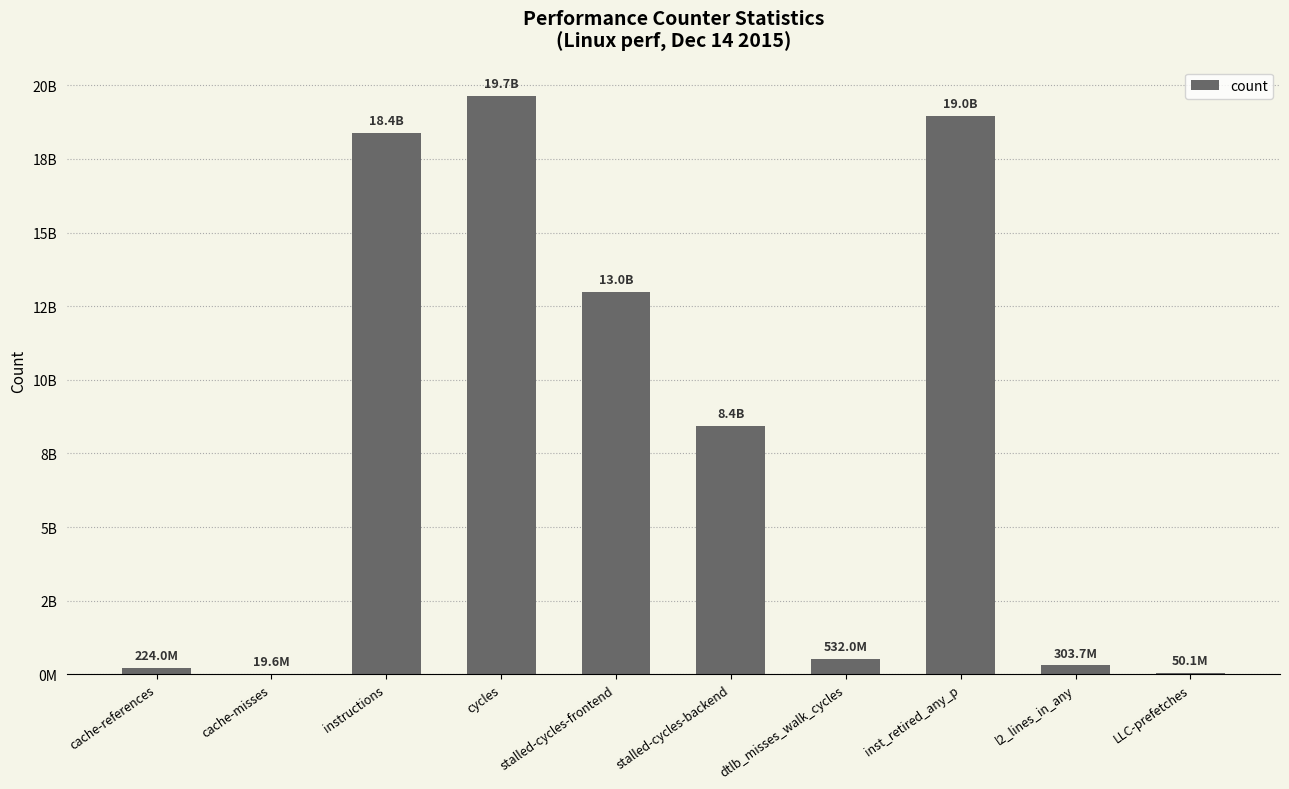

Are the bars horizontal?

No